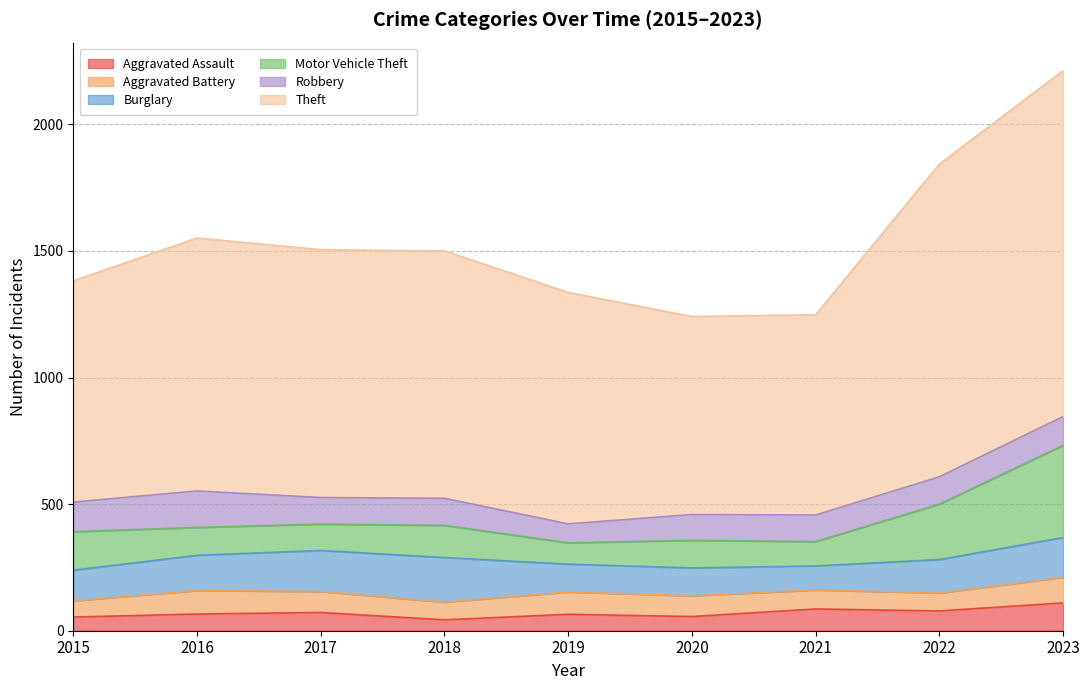

At which category does Motor Vehicle Theft reach its first local peak?

2018